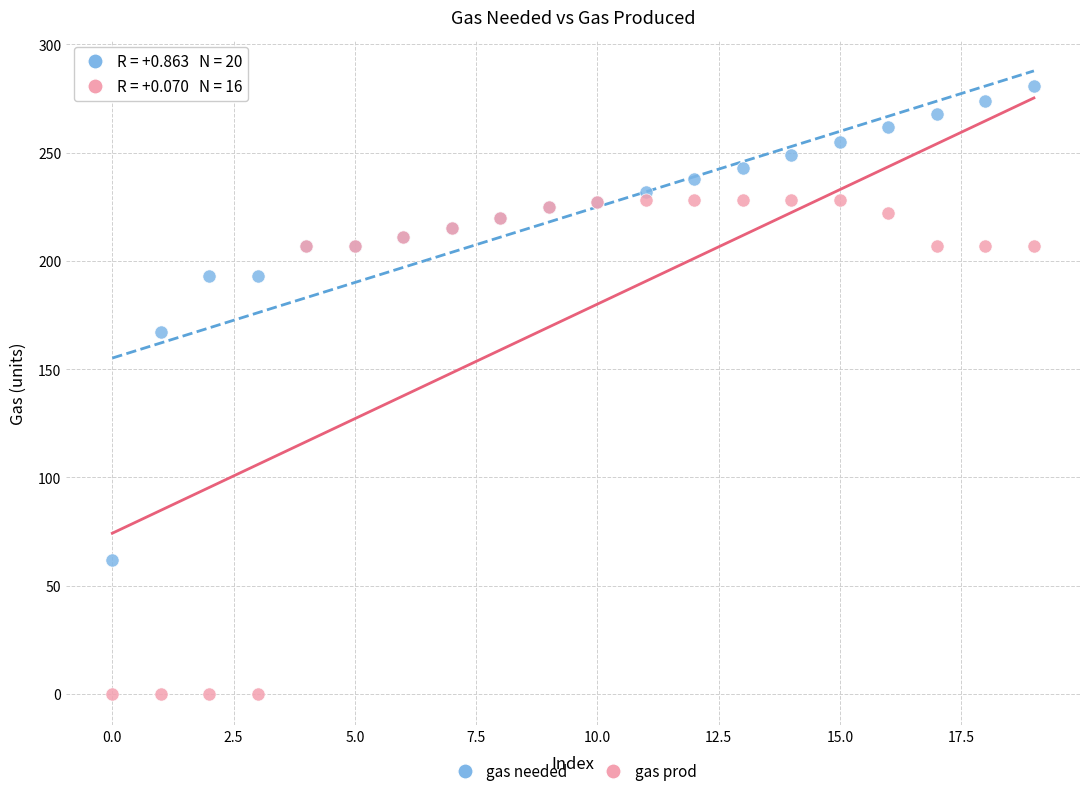

Across all series, what Y value is closest to 140?

167